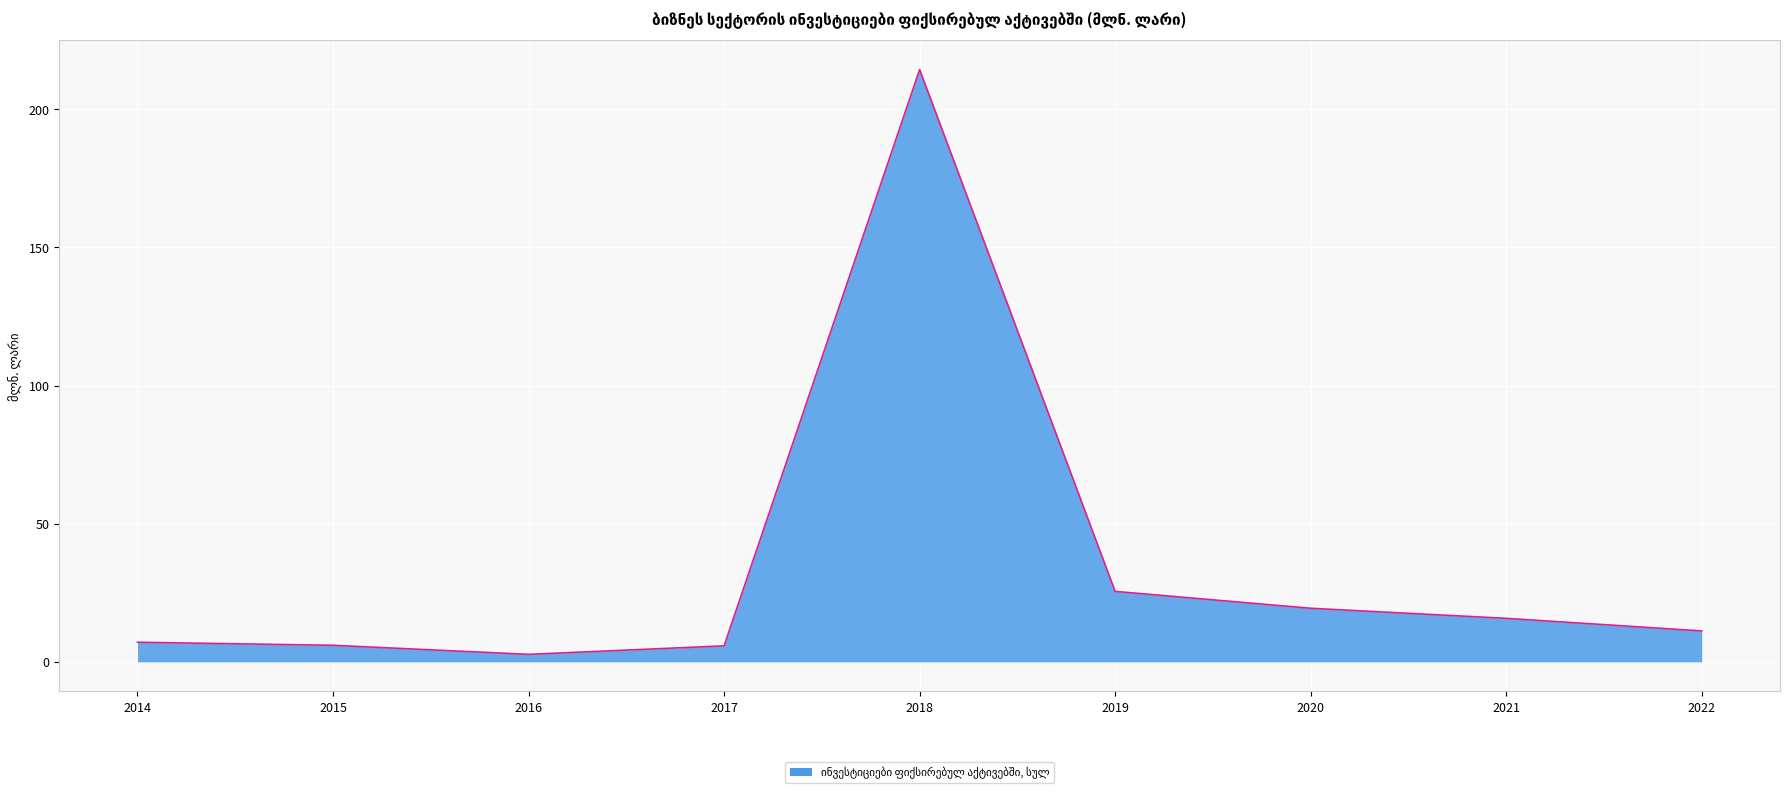

The value at 2018 is 214.4. True or false?

True